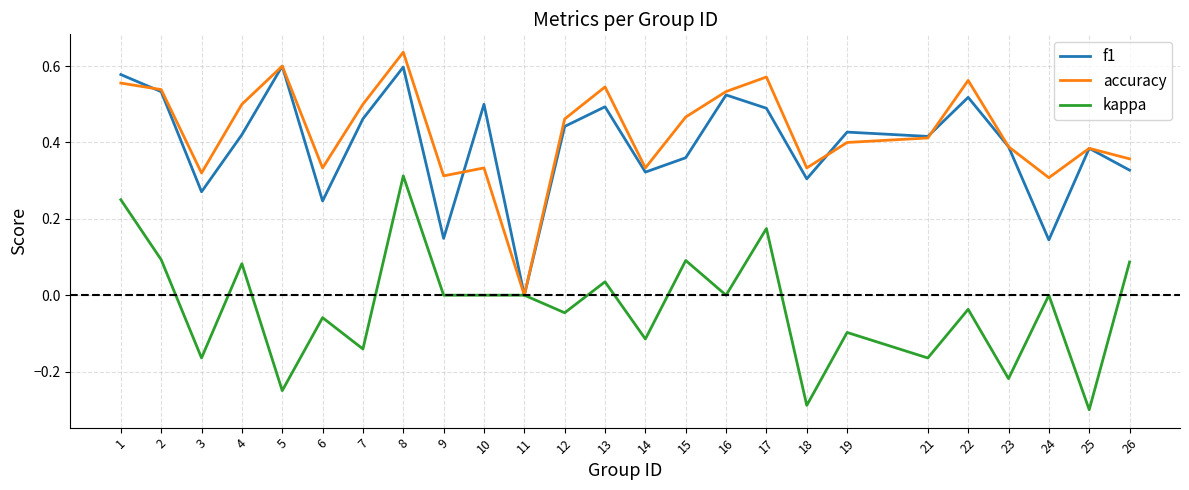

Between 6 and 10, which series saw the biggest shift?

f1